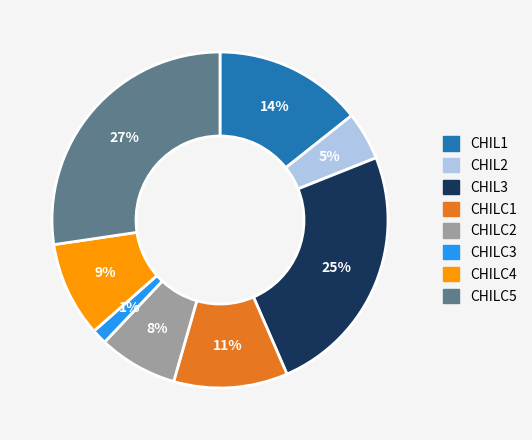

To the nearest percent, what is the average slice percentage?

12%